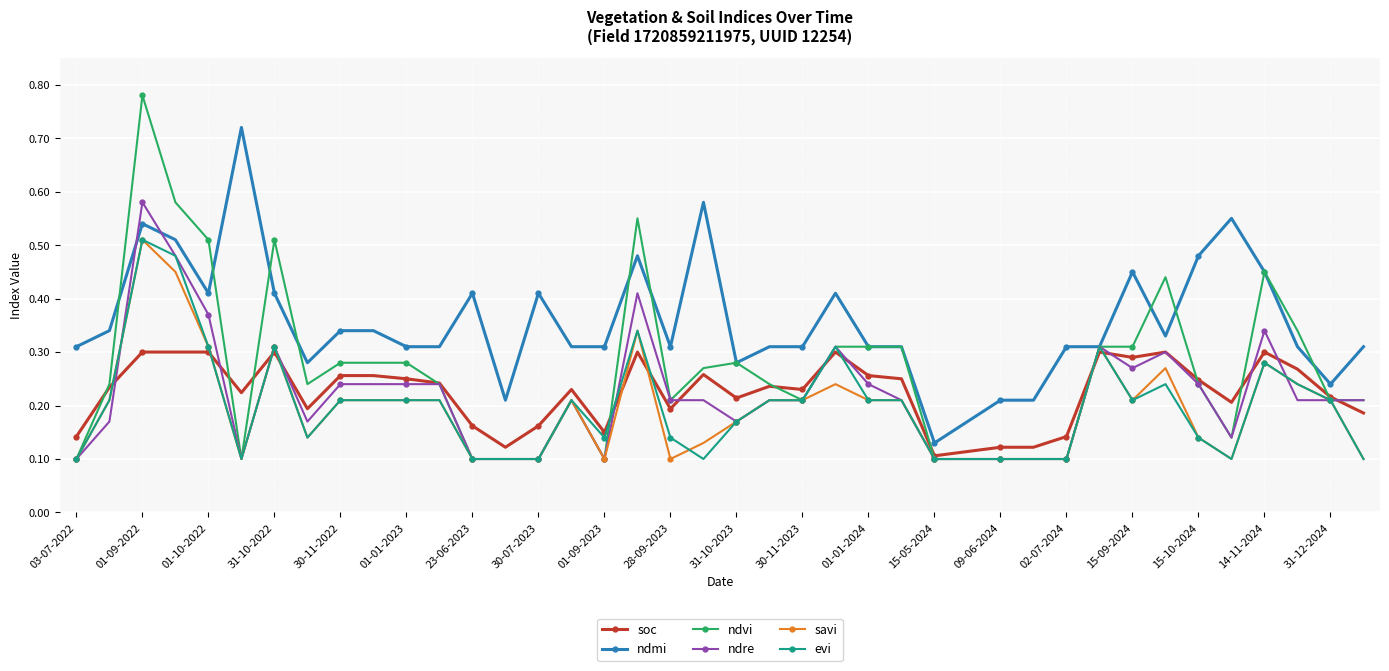

At how many categories does at least one series exceed 0?

40